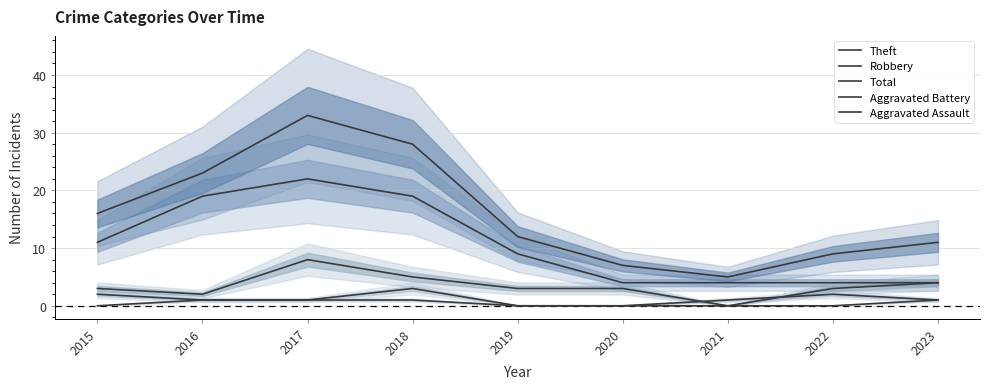

What is the value of the Theft point at the 5th from the left?

9